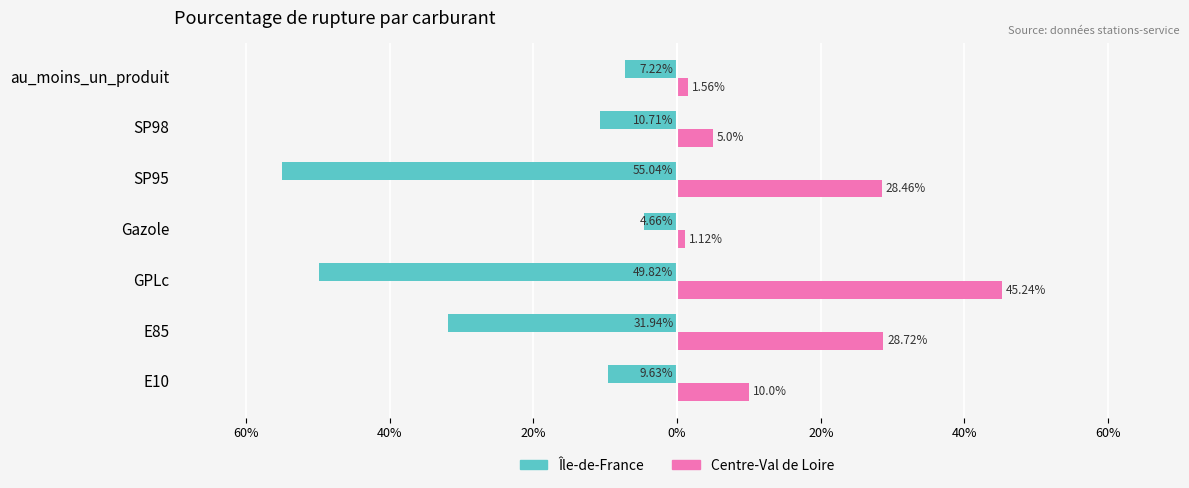

What are all the series names shown in the legend?

Île-de-France, Centre-Val de Loire